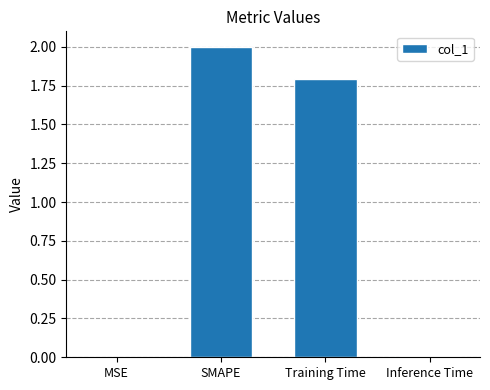

Where does the data first go above 1?

SMAPE